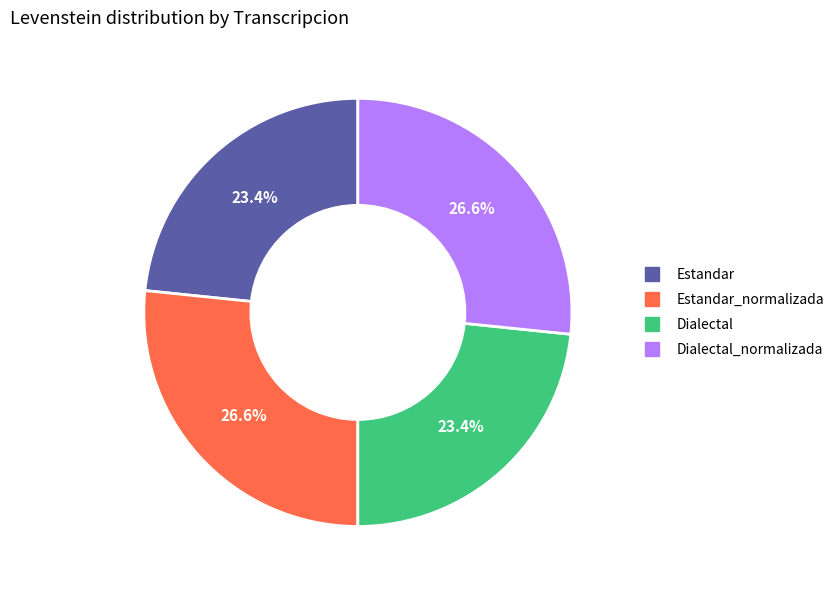

Is there a majority slice in this chart?

No